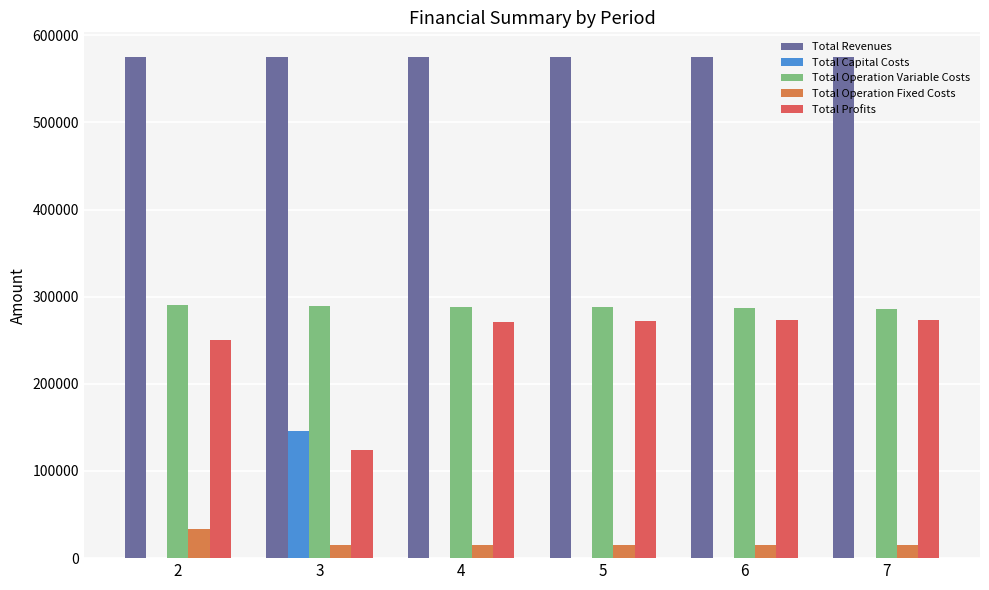

What is the difference between the highest and lowest values at 5?

574646.6